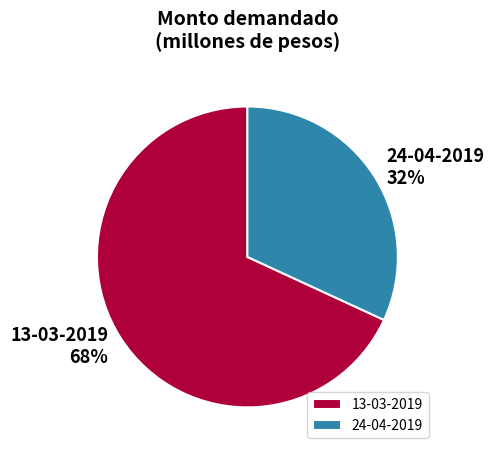

Which slice is the largest?

13-03-2019